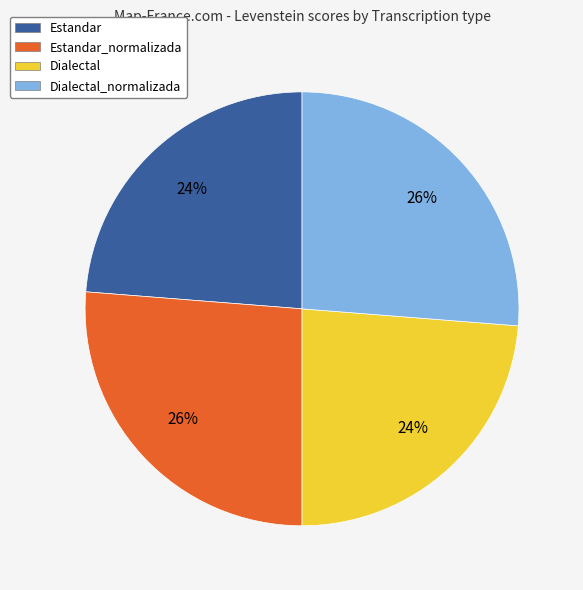

Which has a higher value, Dialectal_normalizada or Dialectal?

Dialectal_normalizada